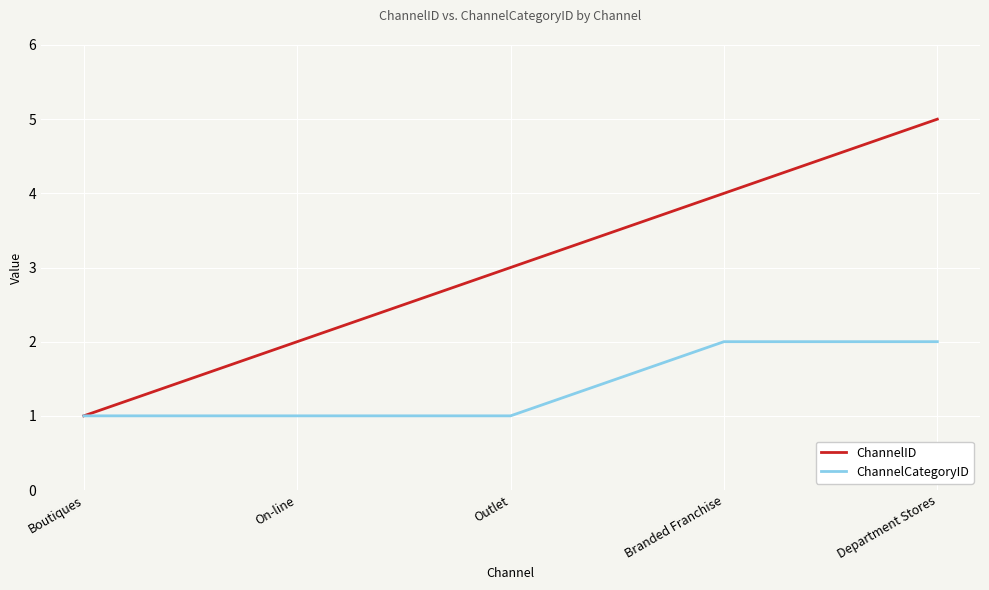

What is the approximate value of ChannelCategoryID at On-line?

1